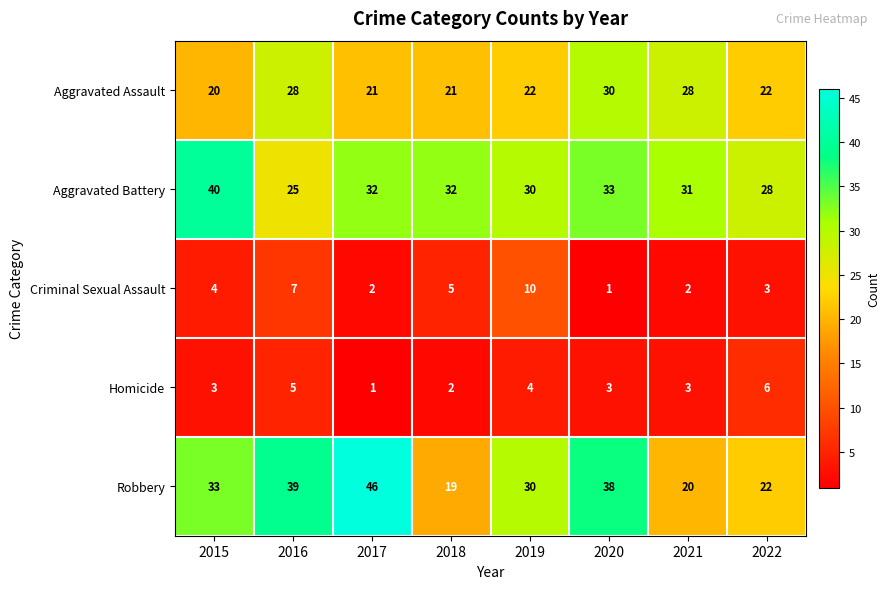

The Aggravated Battery series shows 14 at 2019. True or false?

False